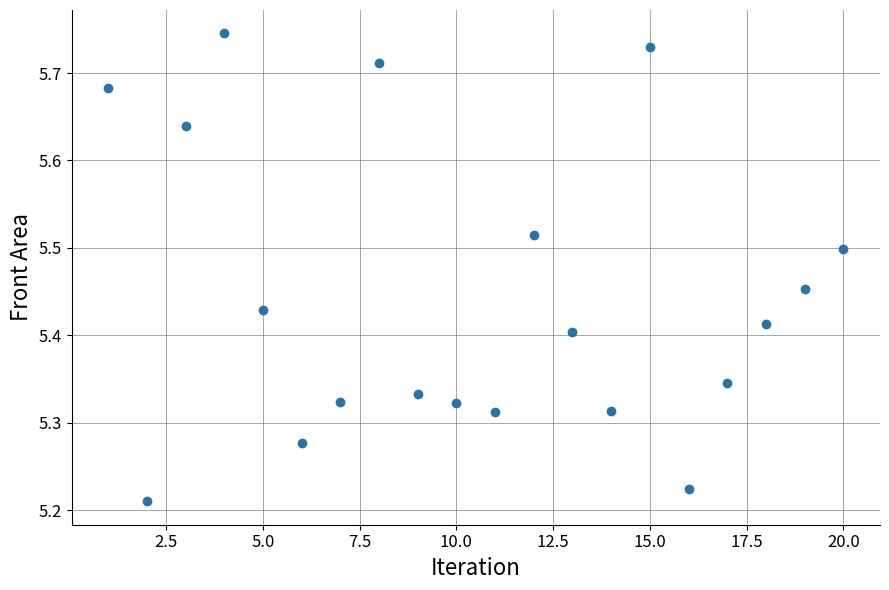

What is the range of Y values (max minus min)?

0.5